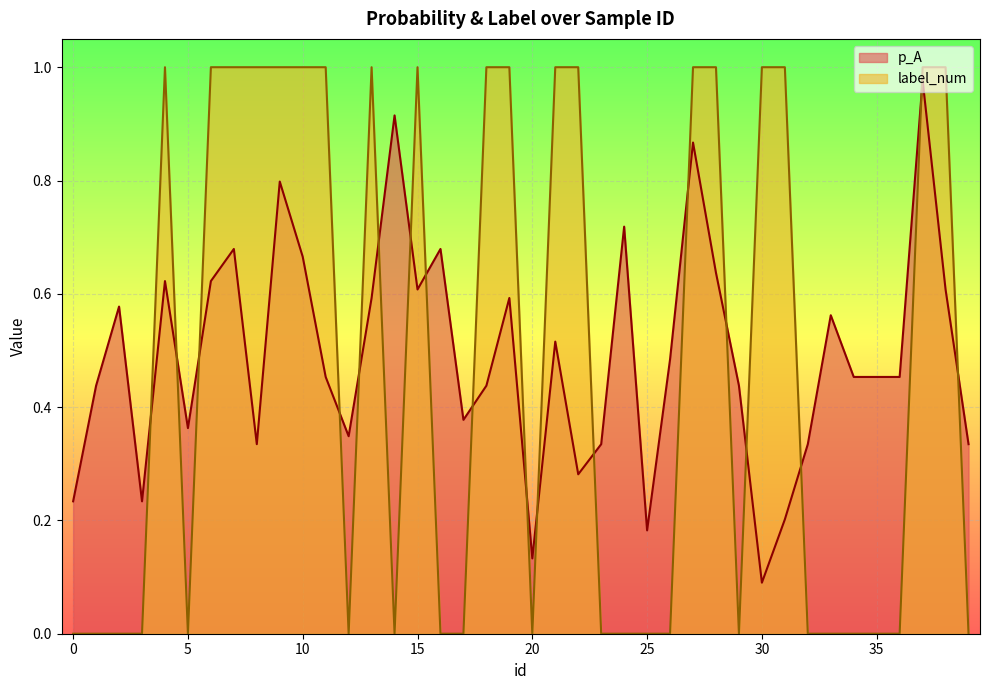

How many interior local peaks does the label_num series have?

3